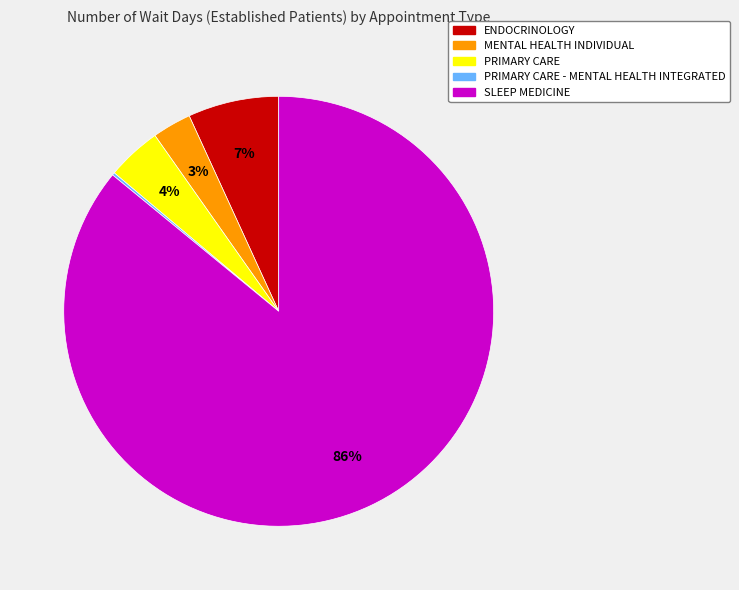

To the nearest percent, what is the average slice percentage?

20%